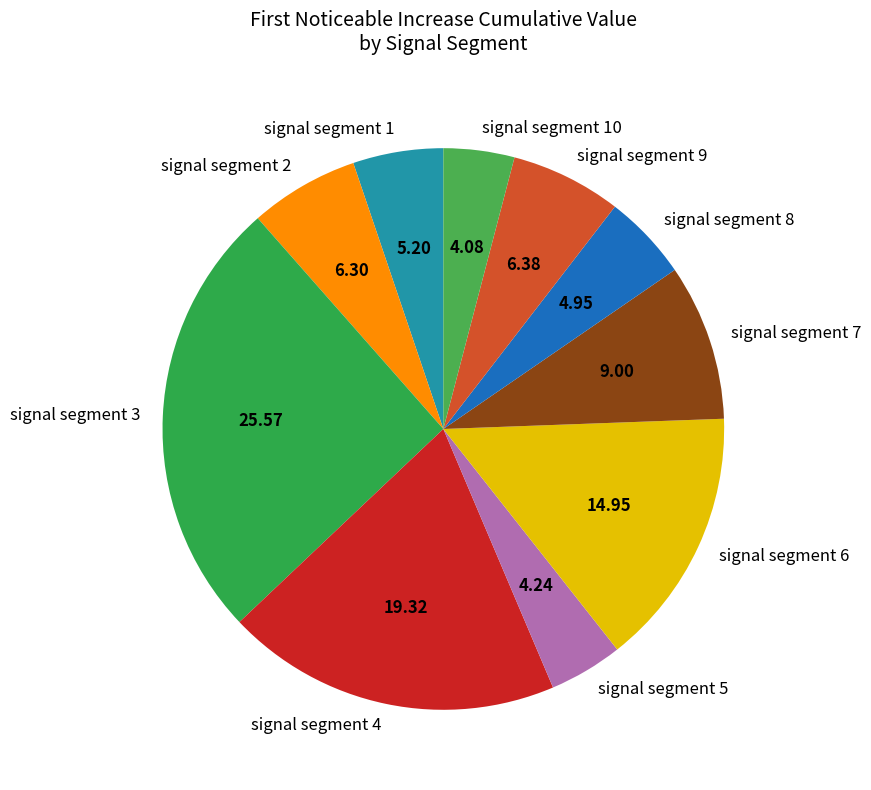

Is the sum of signal segment 7 and signal segment 8 greater than half?

No